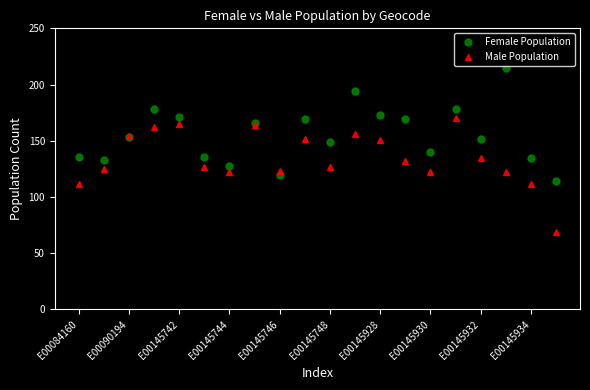

What is the value of the Male Population point at the 4th from the left?

162